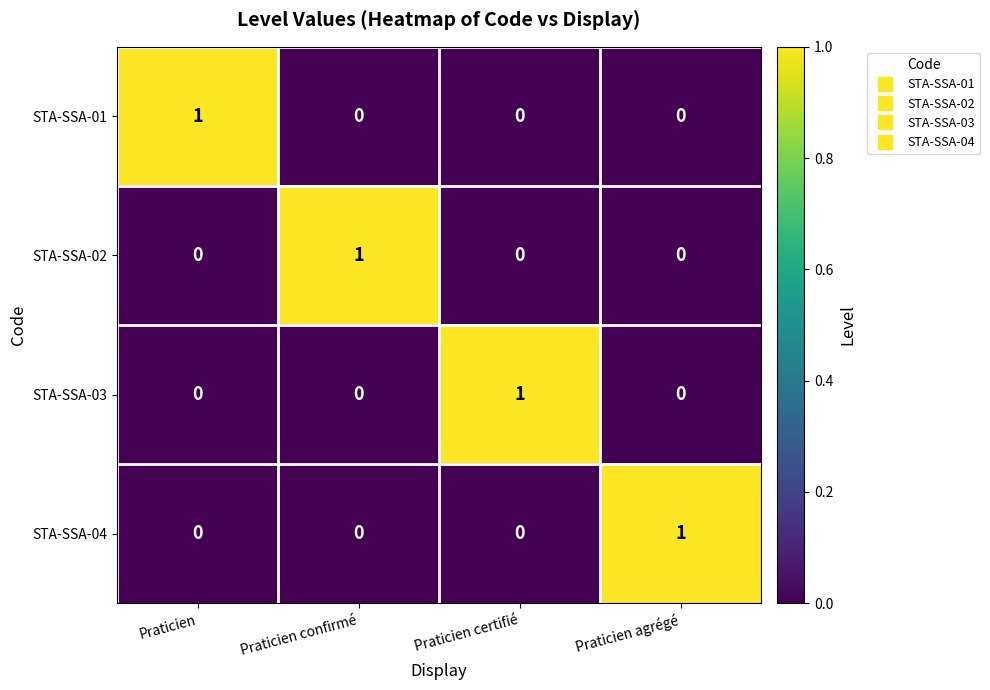

At which label does STA-SSA-02 reach its peak?

Praticien confirmé